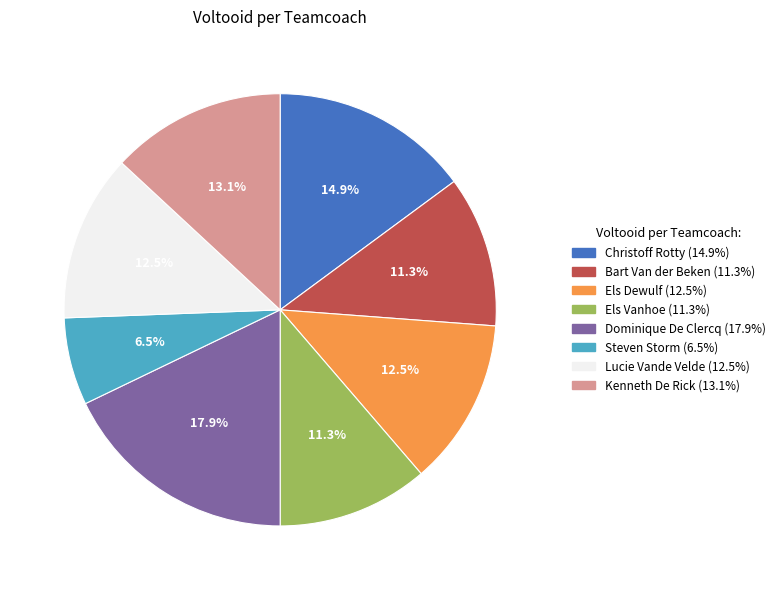

What is the largest slice in the pie chart?

Dominique De Clercq